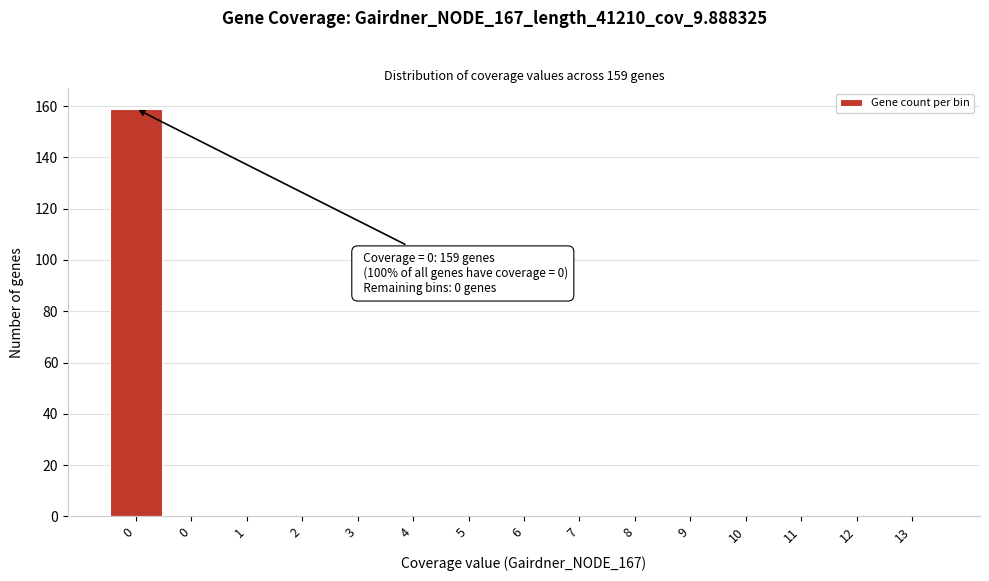

How many data points does each series have?

15